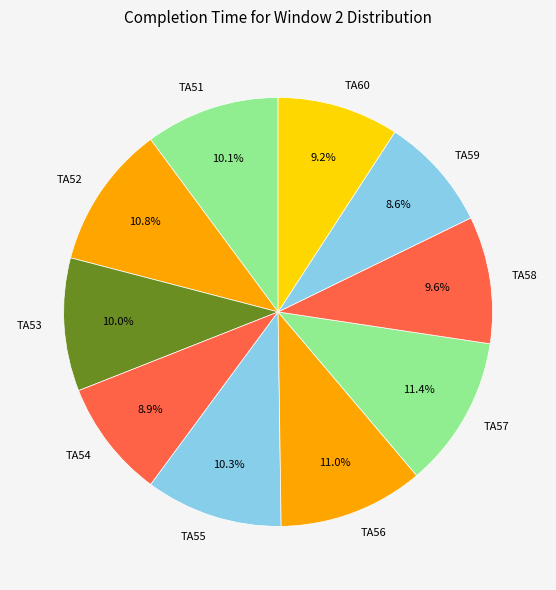

What percentage do TA59 and TA57 together represent?

20.0%